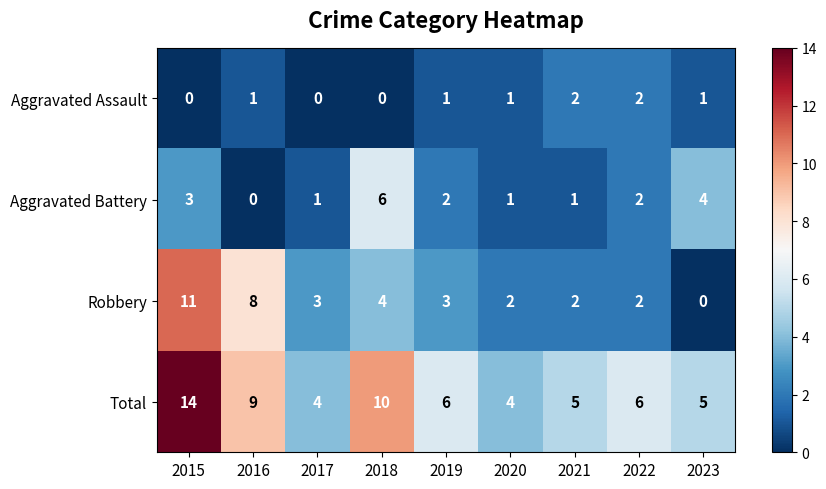

What is the difference between the highest and lowest values at 2016?

9